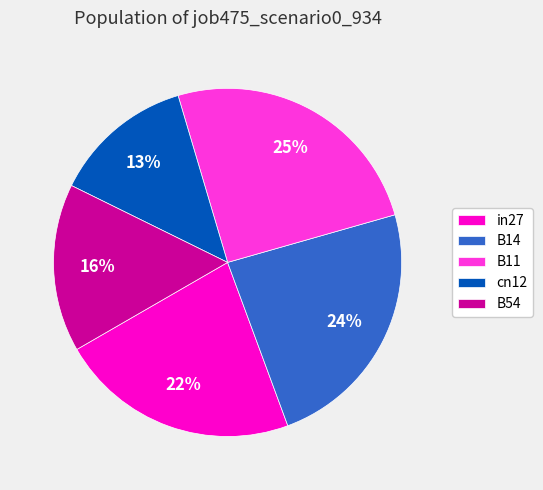

To the nearest percent, what is the difference between the largest and smallest slice percentages?

12%